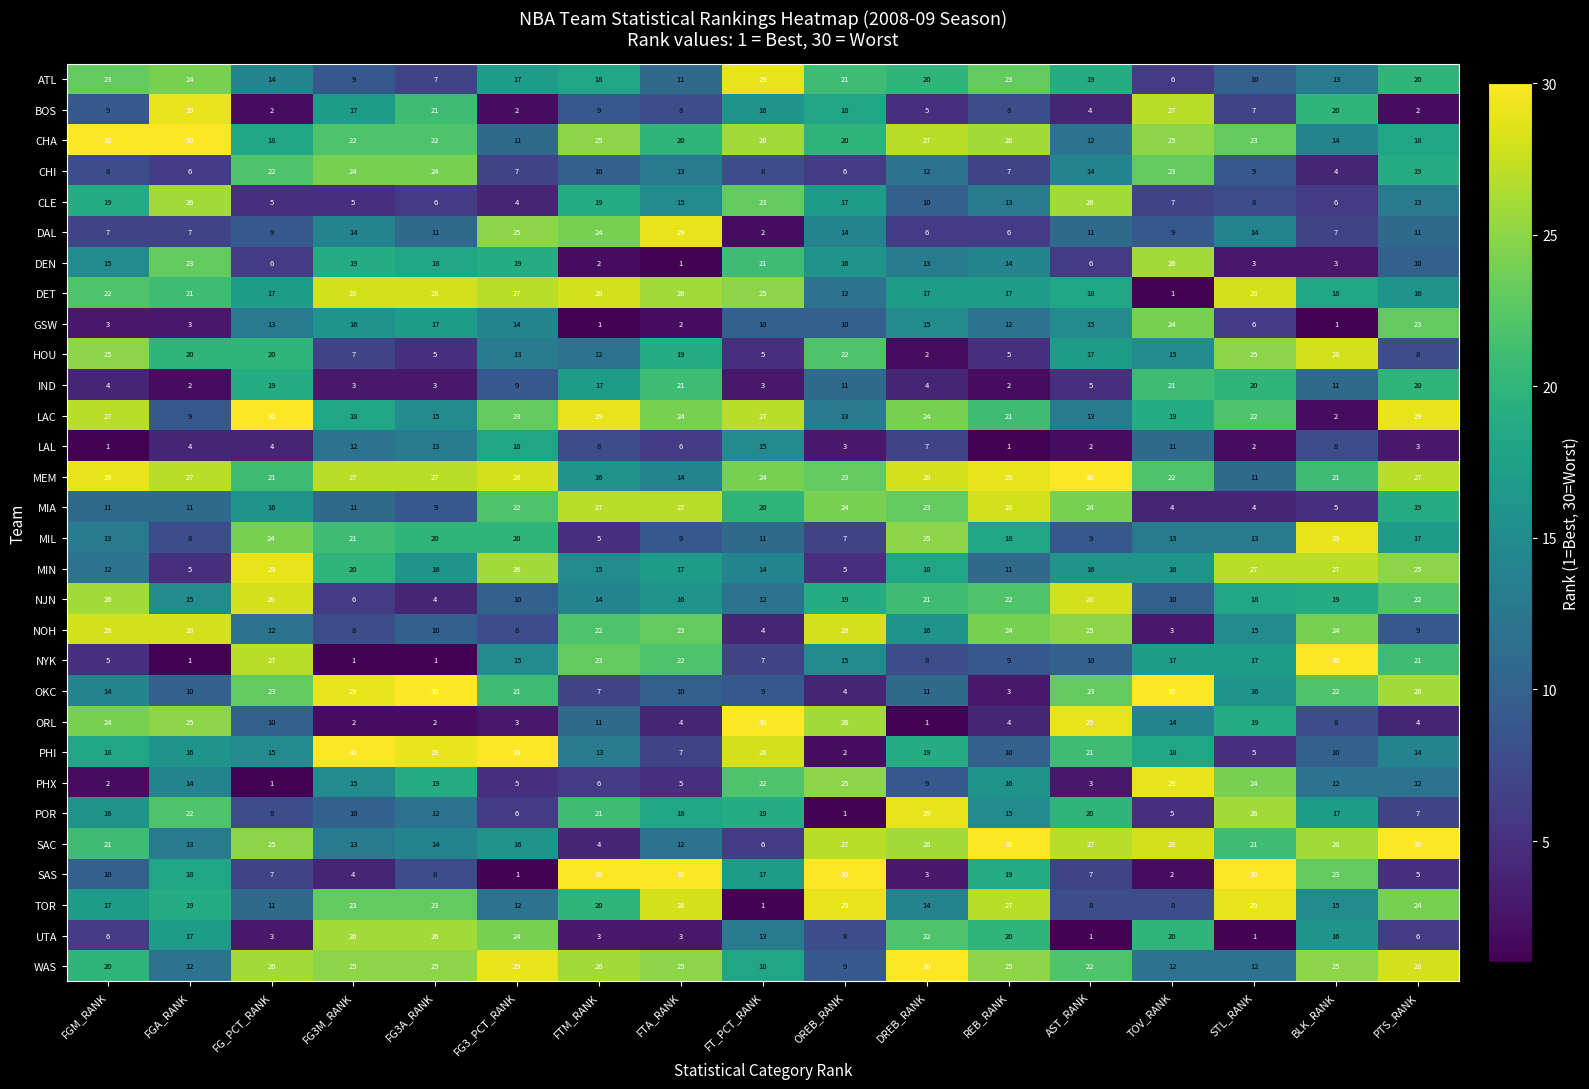

What is the greatest value displayed?

30